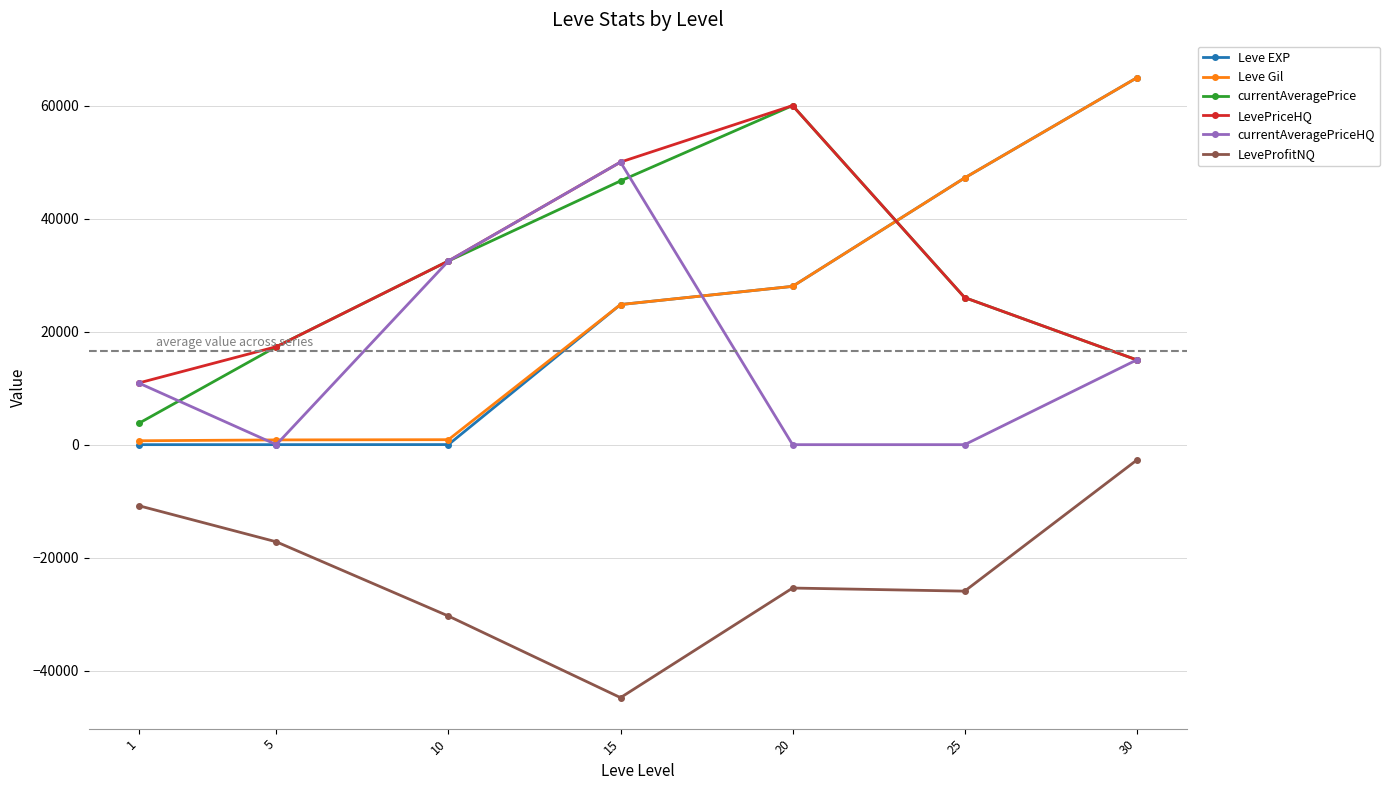

Is it true that Leve EXP equals 41571 at 15?

False